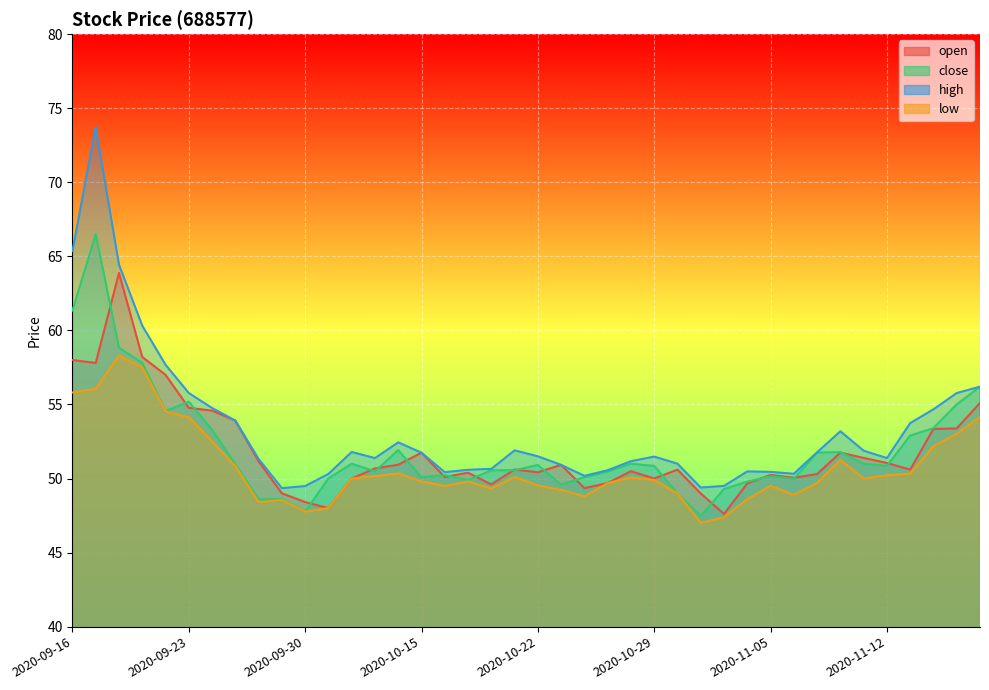

Count the number of categories in the chart.

40